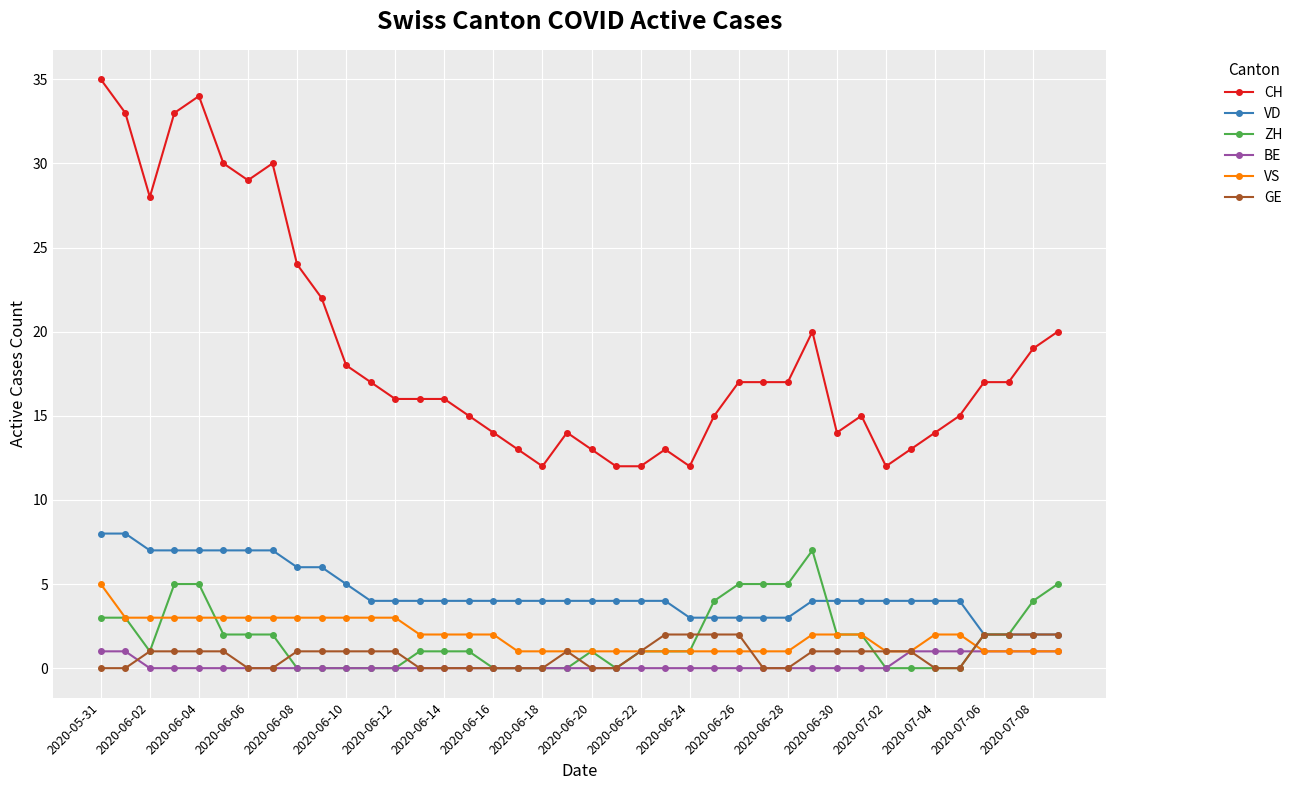

What is the greatest value displayed?

35